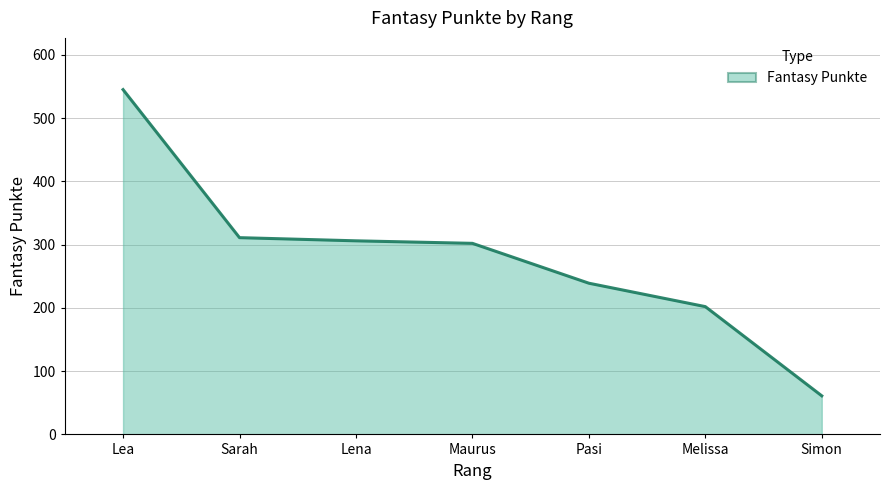

Where is the data nearest to the value 303?

Maurus